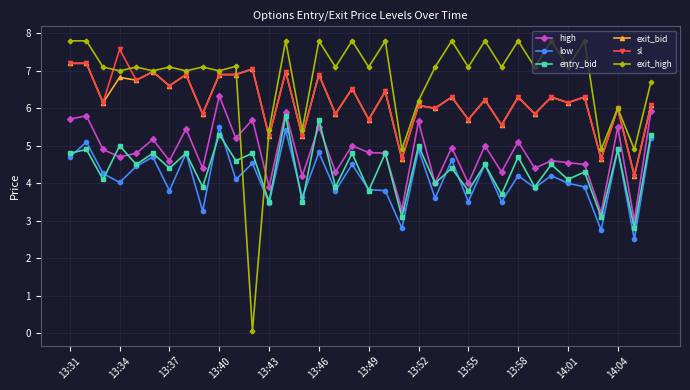

Which series has the largest total across all categories?

exit_high